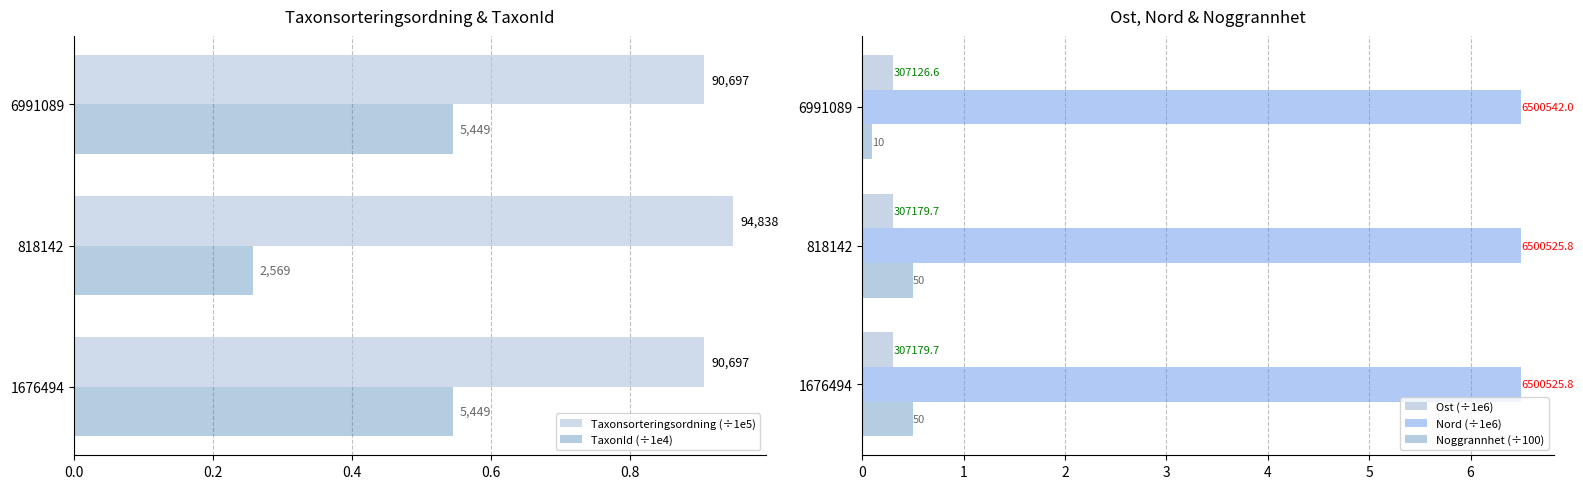

What is the lowest value of the Noggrannhet (÷100) series?

0.1